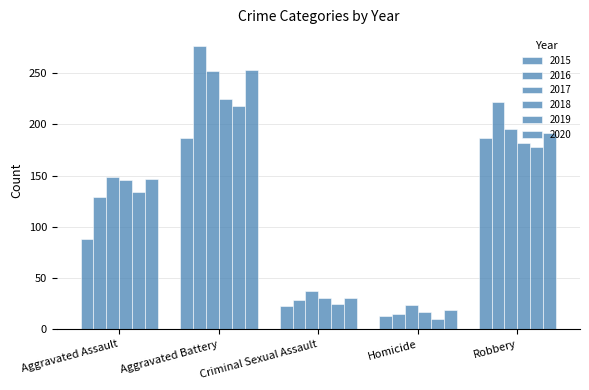

Are the bars horizontal?

No